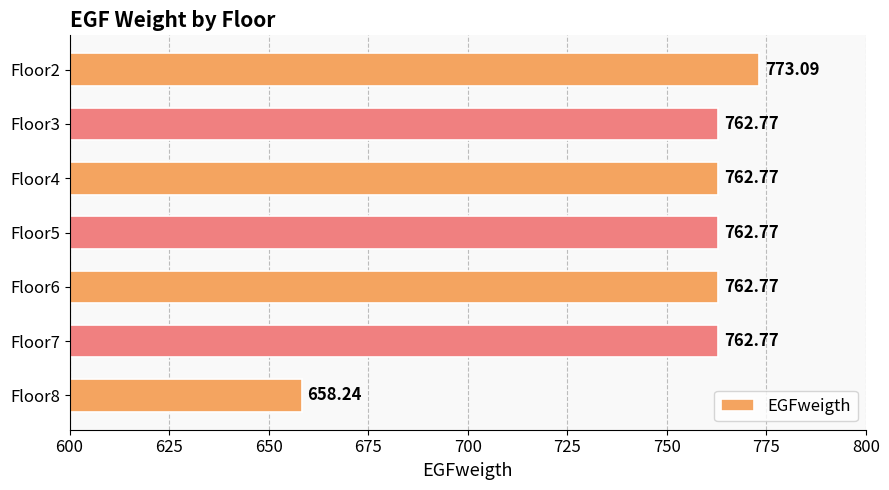

Approximately how many times larger is the value at Floor2 compared to Floor6?

1.0